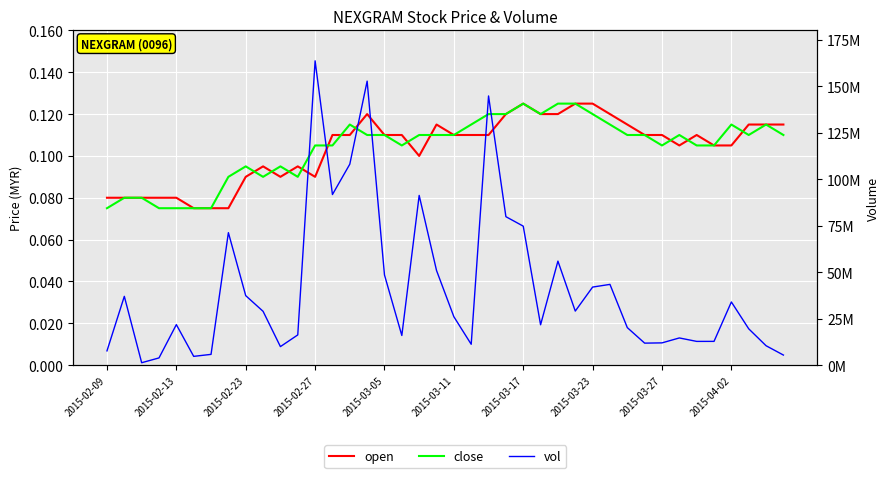

How many lines are shown in the chart?

3